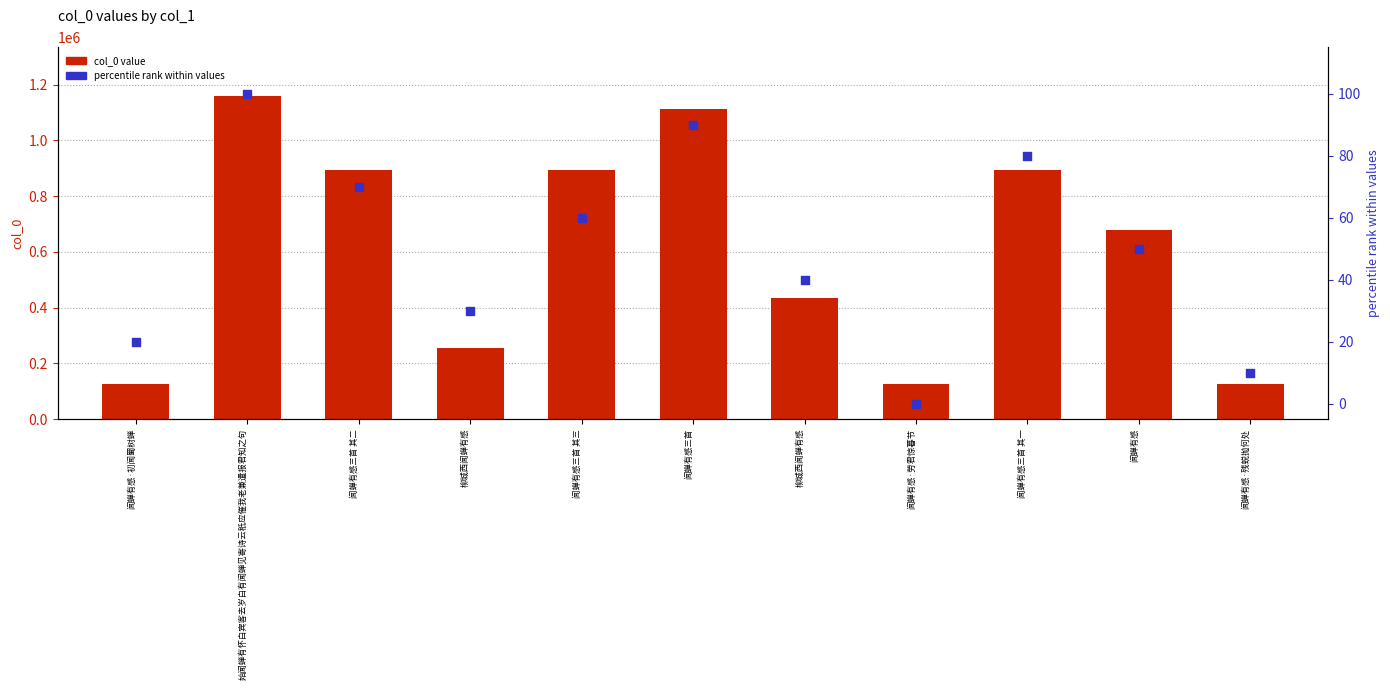

Which series has the widest spread of Y values?

col_0 value